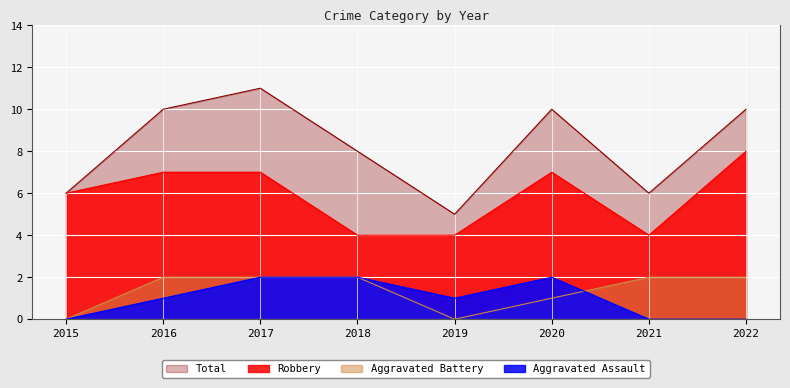

Between which two adjacent categories do Aggravated Battery and Aggravated Assault first intersect?

2020 and 2021